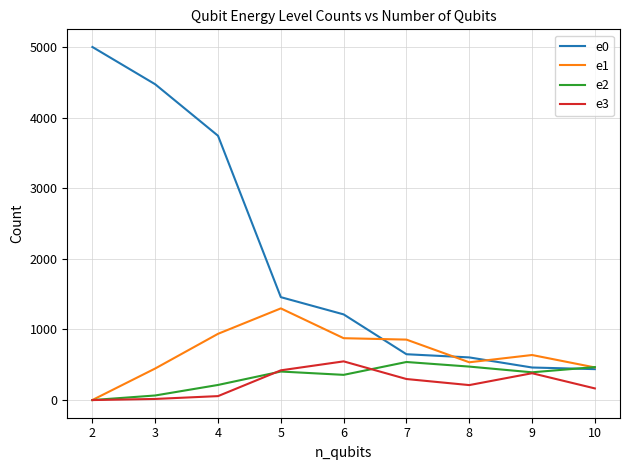

In e2, how many points are higher than both neighbors (excluding endpoints)?

2